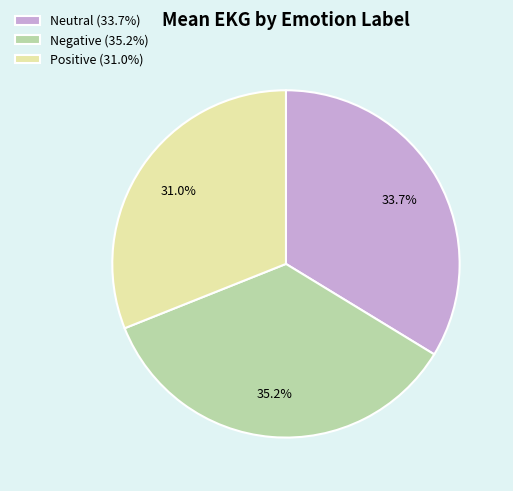

Is there a majority slice in this chart?

No